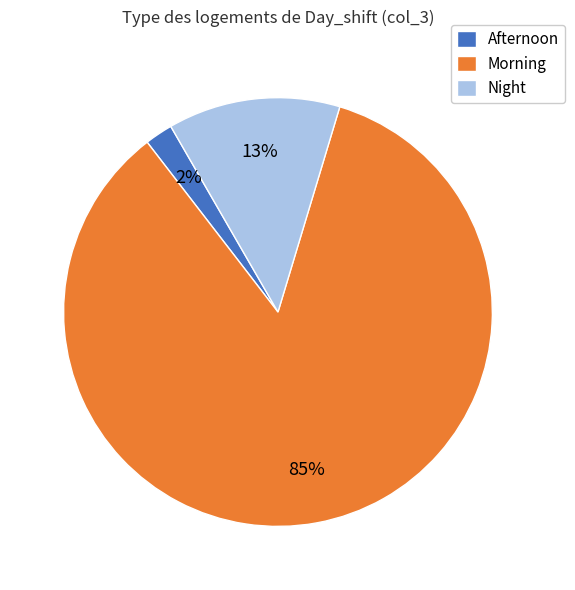

Count the number of slices in the pie.

3